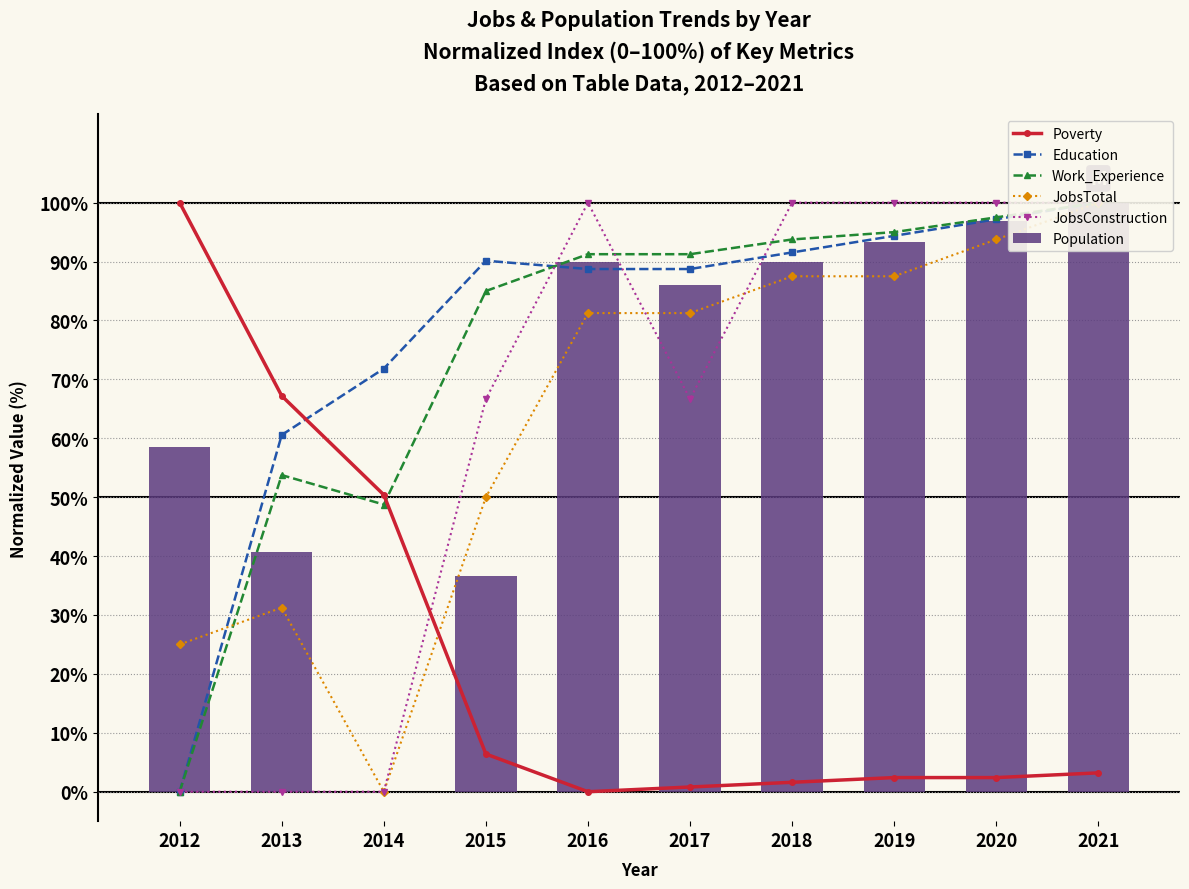

What is the average value of the JobsTotal series?

63.8